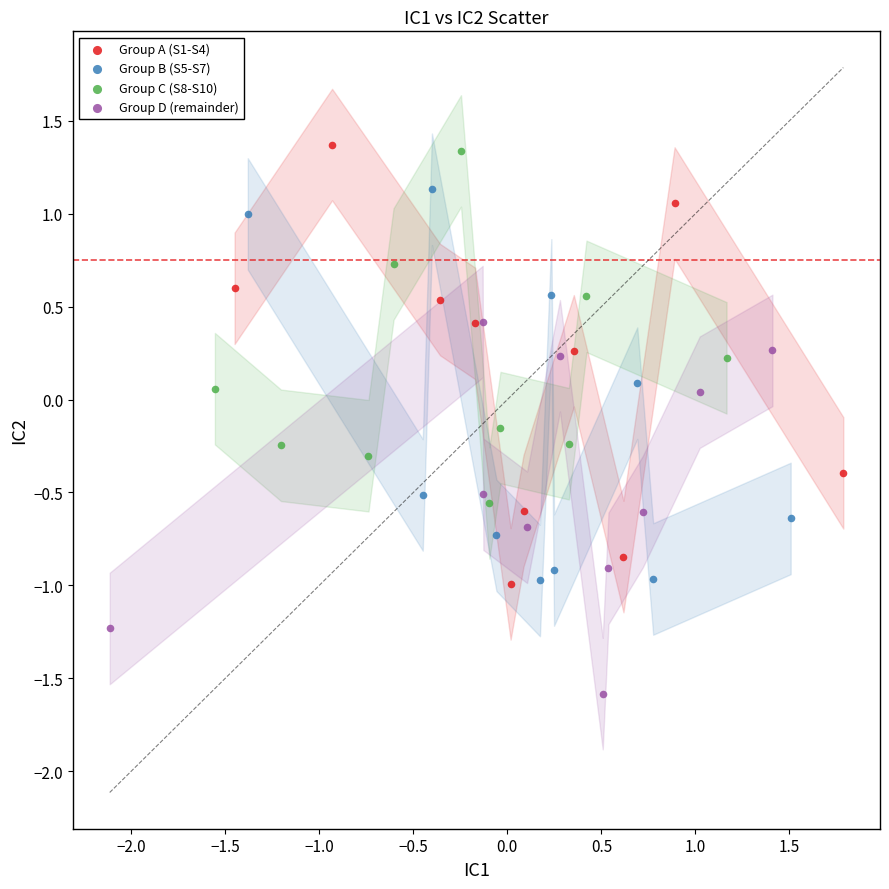

Which series contains the lowest Y value?

Group D (remainder)